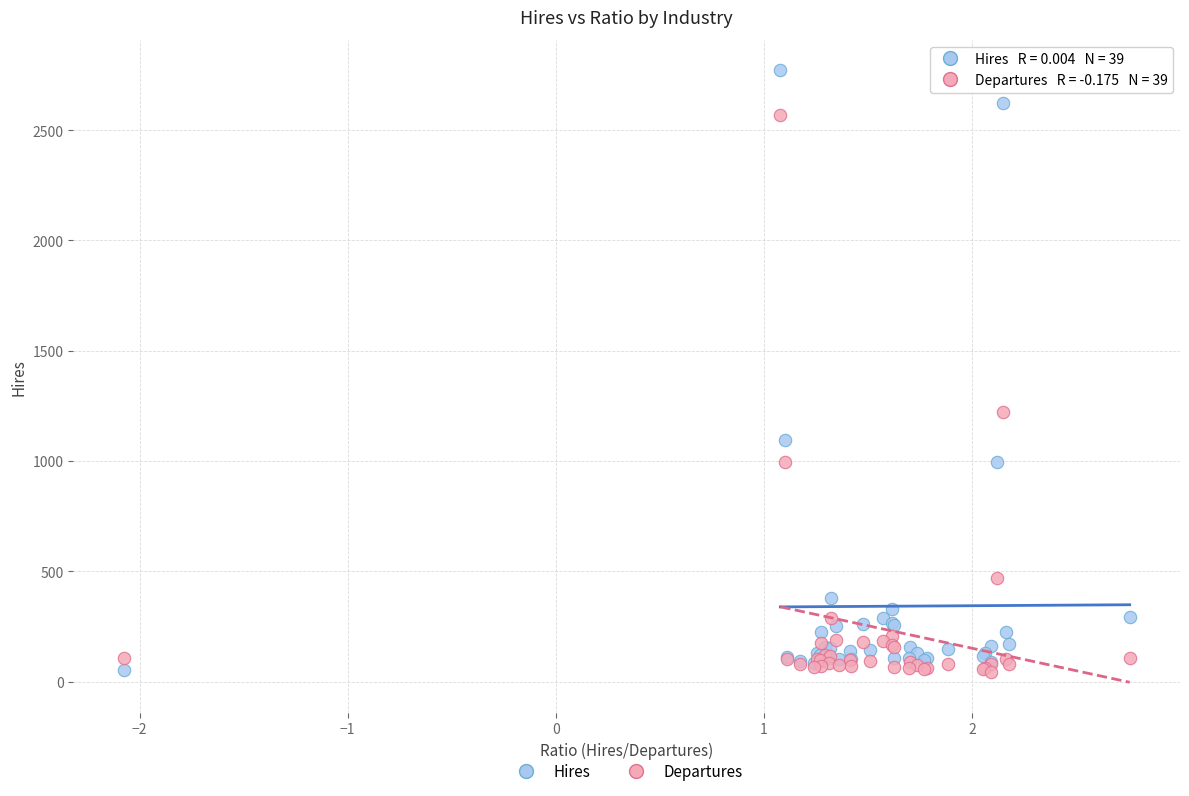

Which series has the largest Y range (max minus min)?

Hires